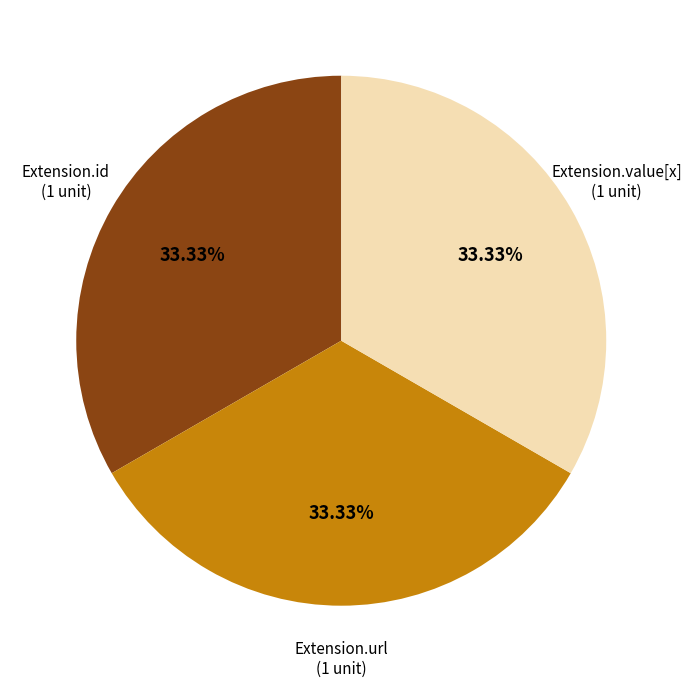

Is there a majority slice in this chart?

No